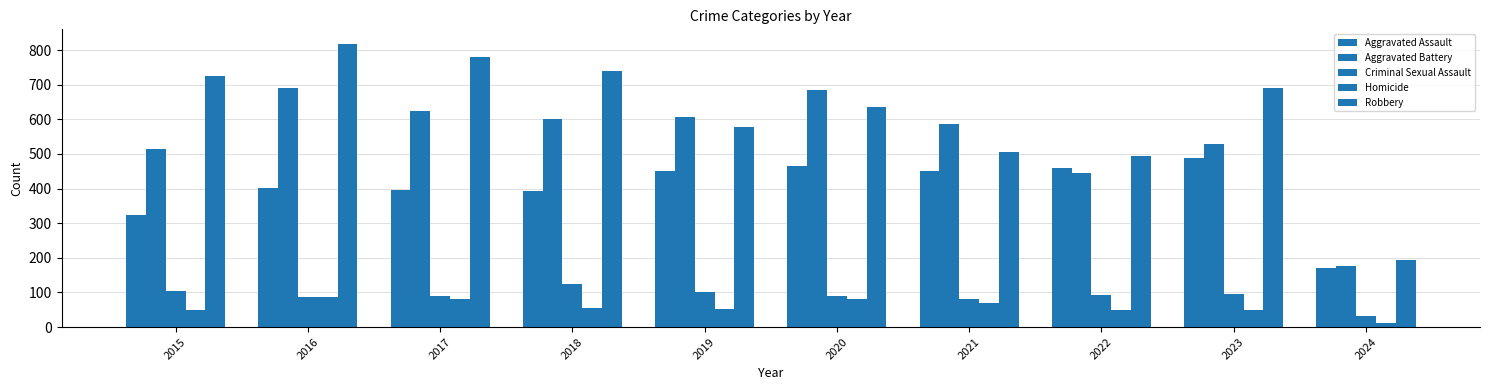

What is the value of the Homicide bar at the 8th from the left?

49